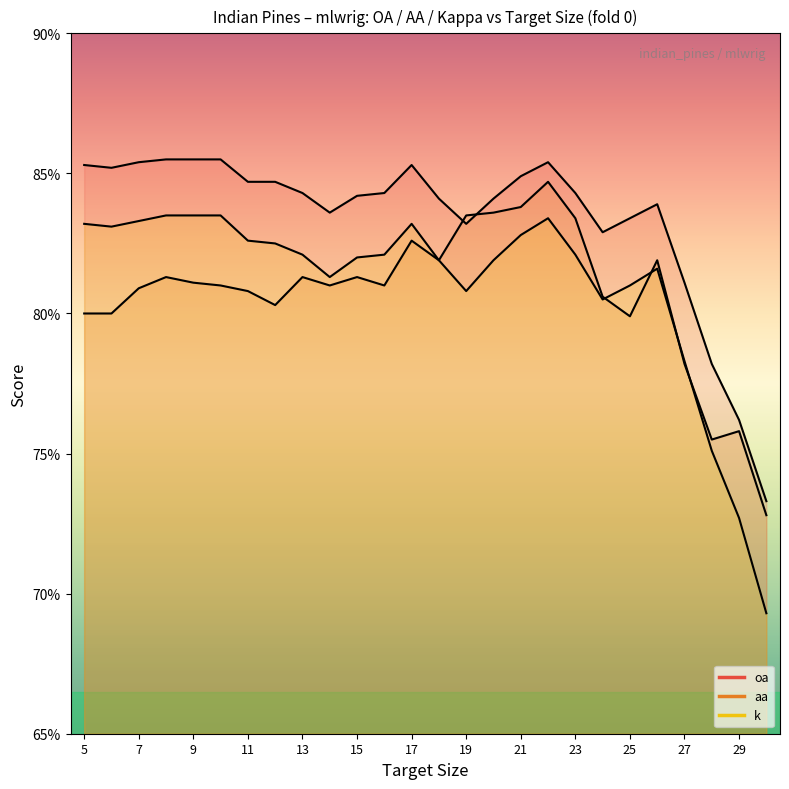

What is the highest value of the oa series?

0.9